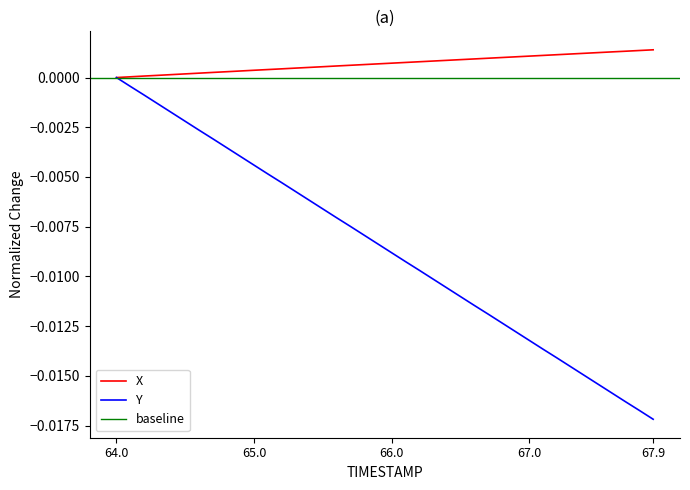

Which category has the lowest value in the Y series?

67.9